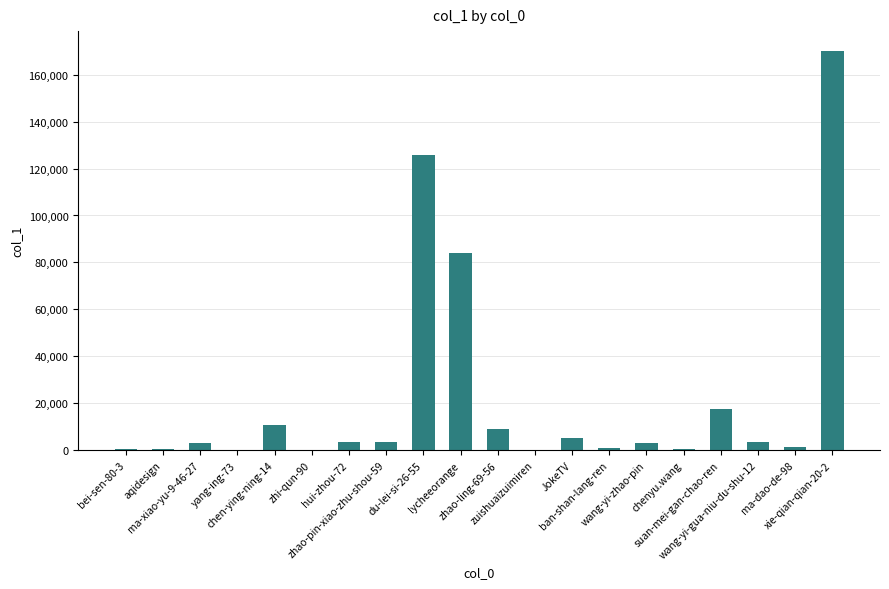

Are the bars horizontal?

No